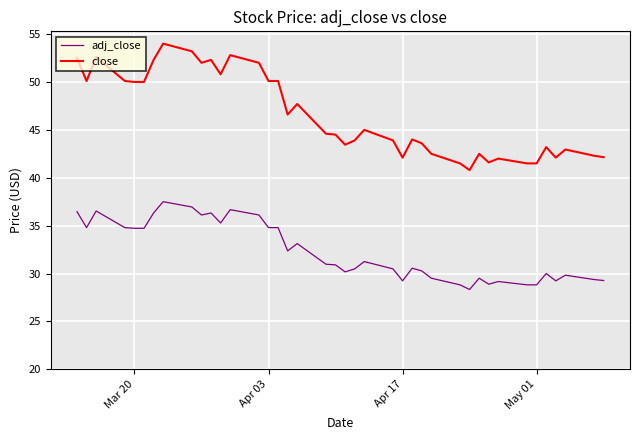

Which series has the widest spread of values?

close